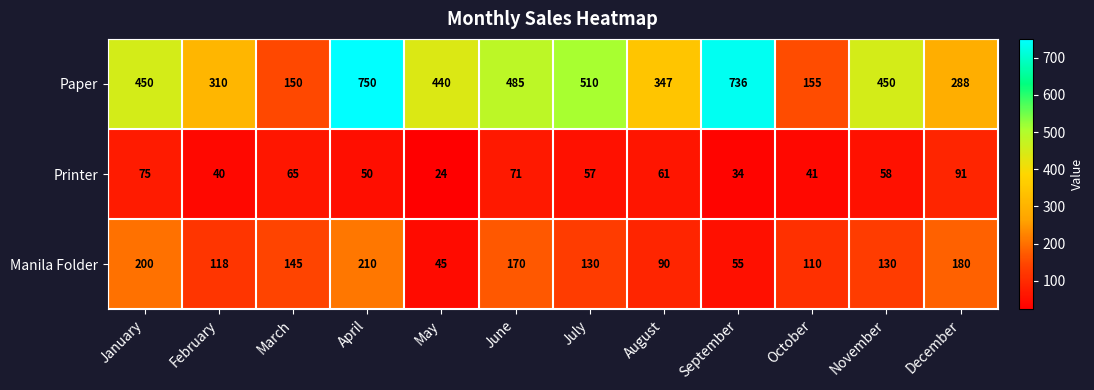

Rank the categories by Printer value from lowest to highest.

May, September, February, October, April, July, November, August, March, June, January, December